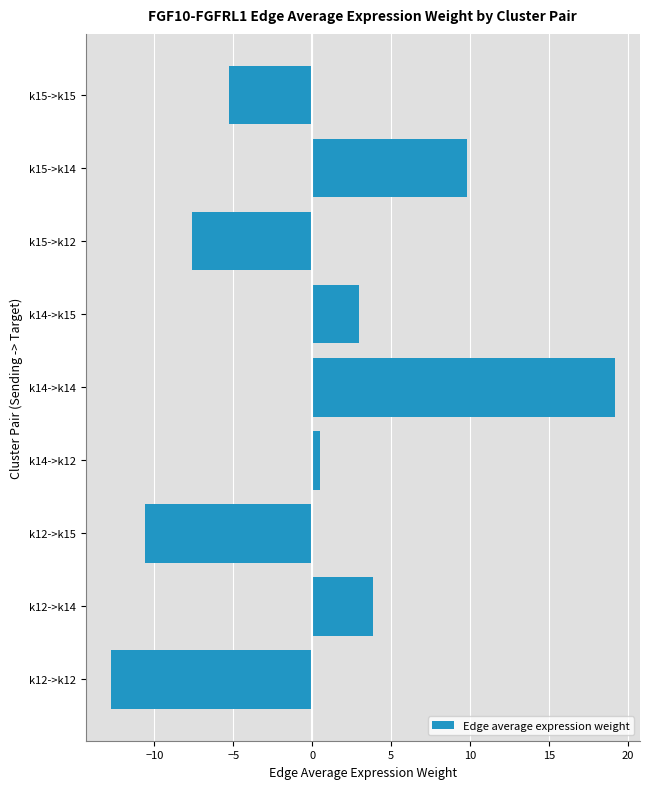

List the labels in order of value, largest first.

k14->k14, k15->k14, k12->k14, k14->k15, k14->k12, k15->k15, k15->k12, k12->k15, k12->k12